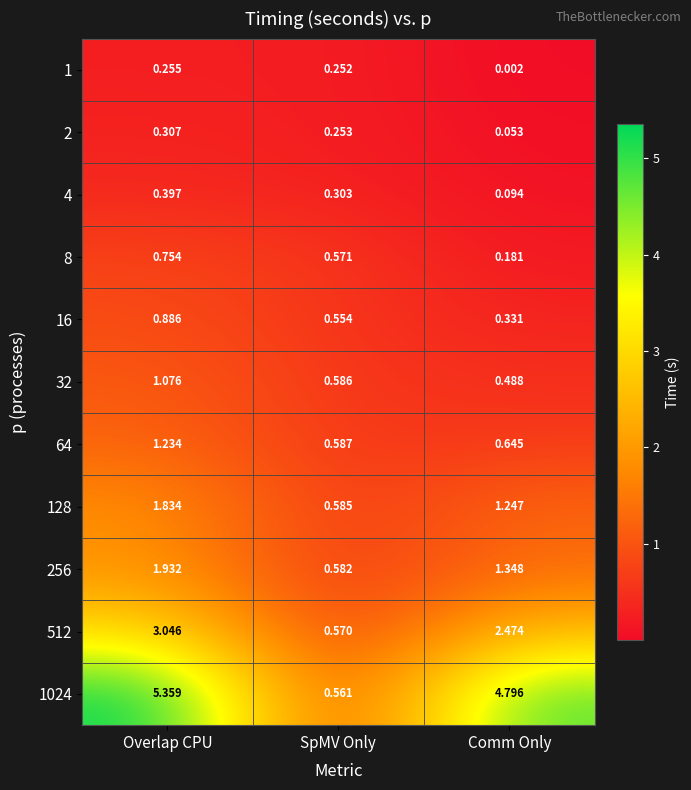

Which category has the lowest value in the 1024 series?

SpMV Only